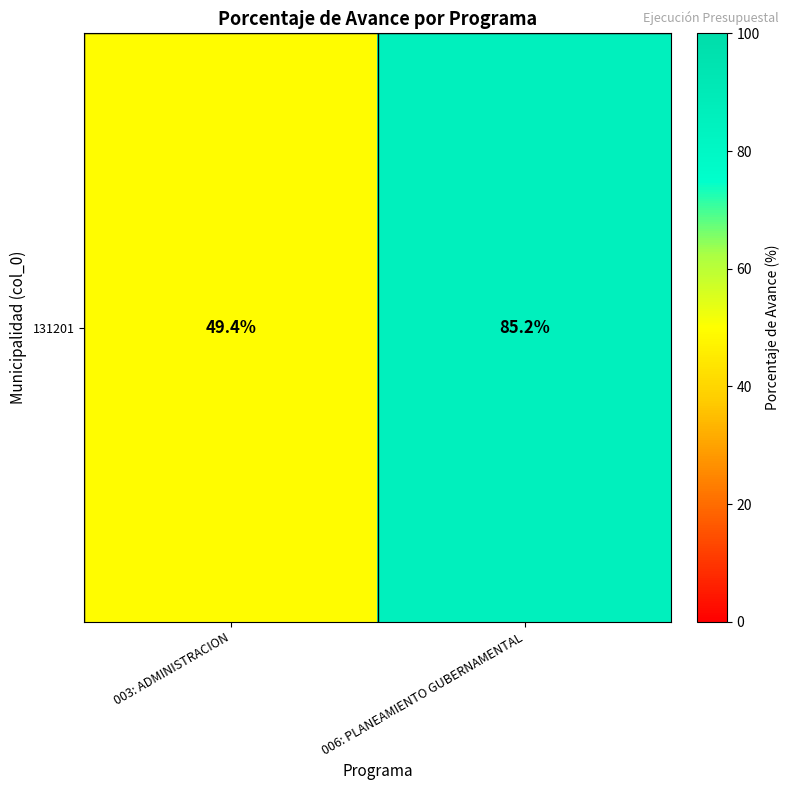

Which category has the highest value across all series?

006: PLANEAMIENTO GUBERNAMENTAL